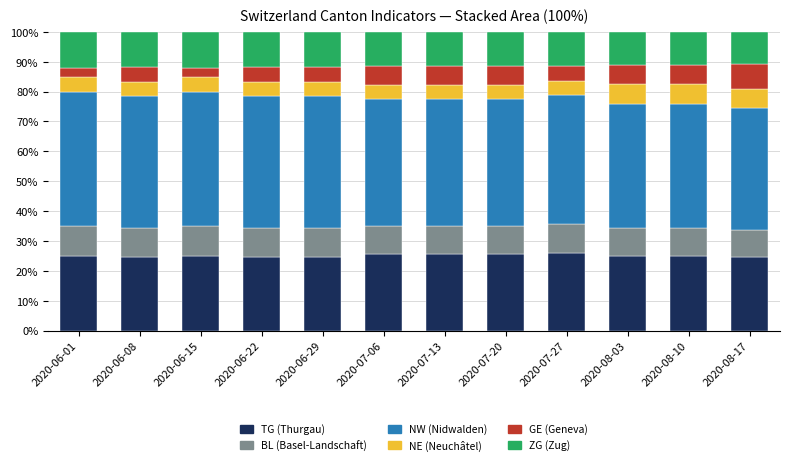

What is the total value across all series at 2020-06-29?

100.0